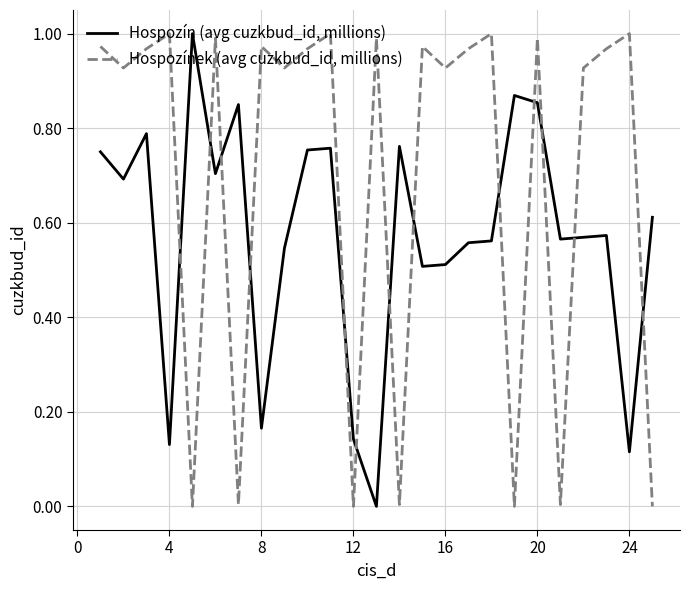

True or false: Hospozínek (avg cuzkbud_id, millions) and Hospozín (avg cuzkbud_id, millions) cross at least once.

True